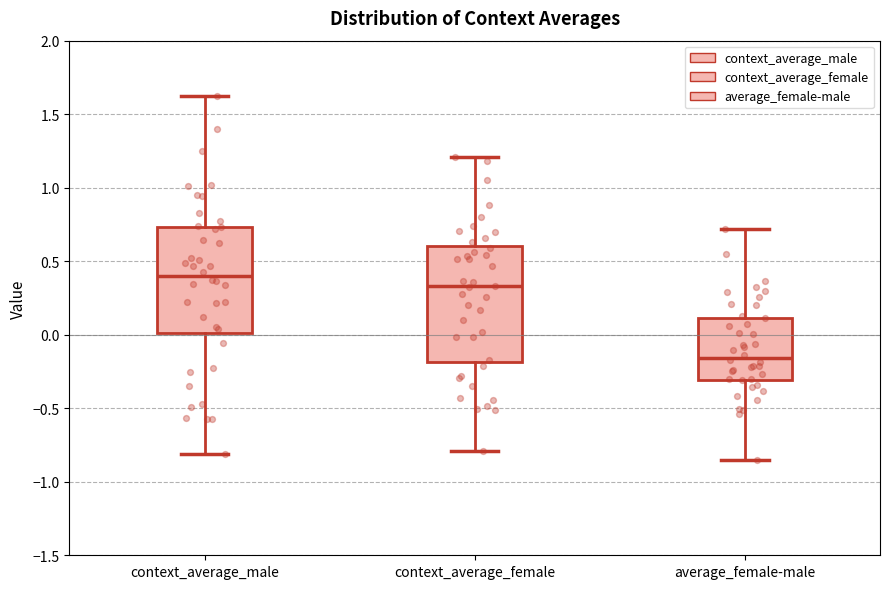

Which box's median line is the lowest?

average_female-male